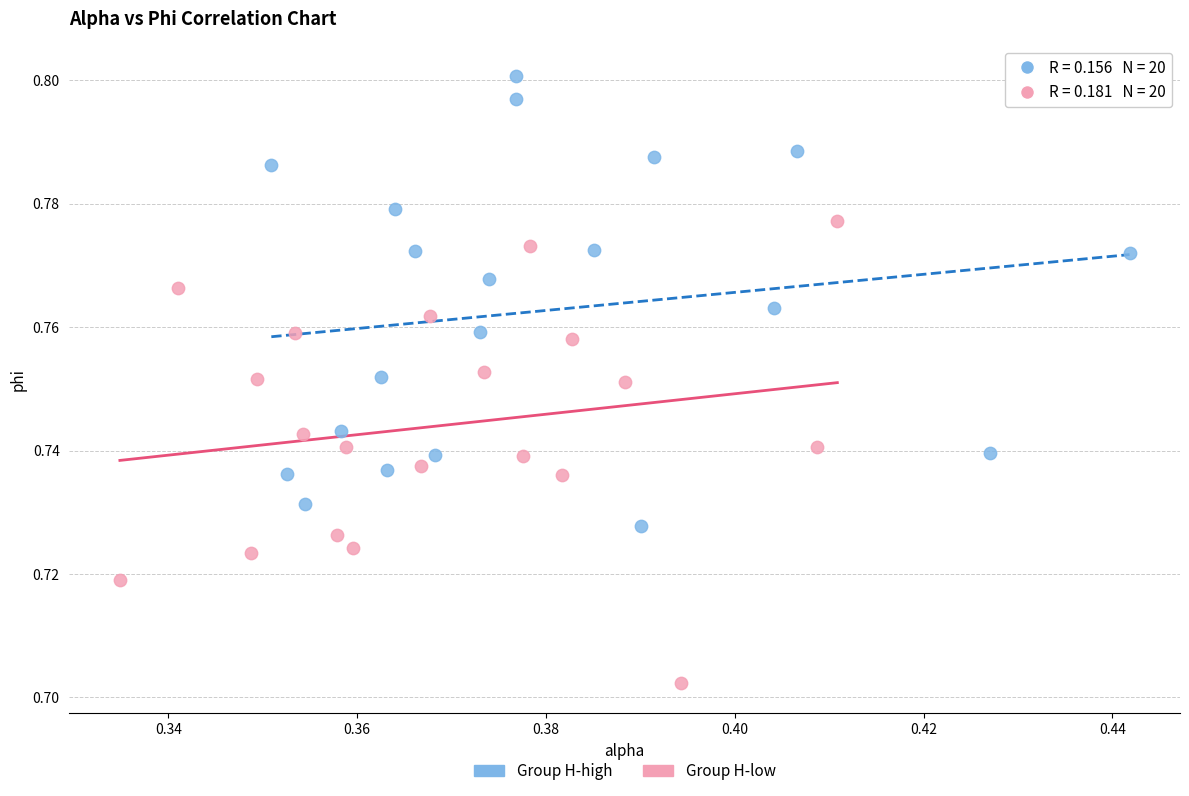

Which series contains the highest Y value?

Group H-high